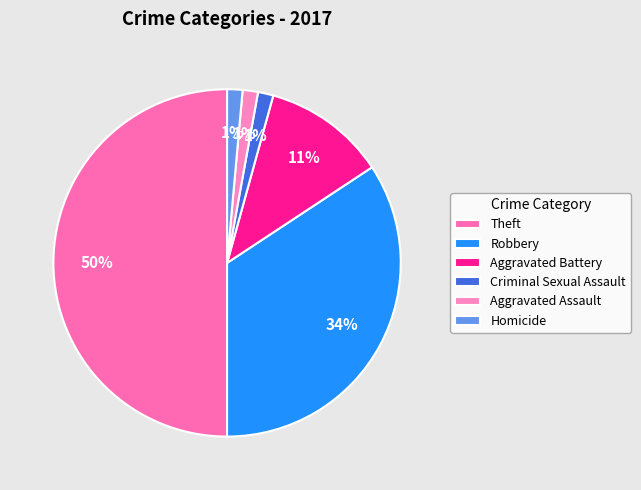

Is there any slice that represents more than half of the pie?

No